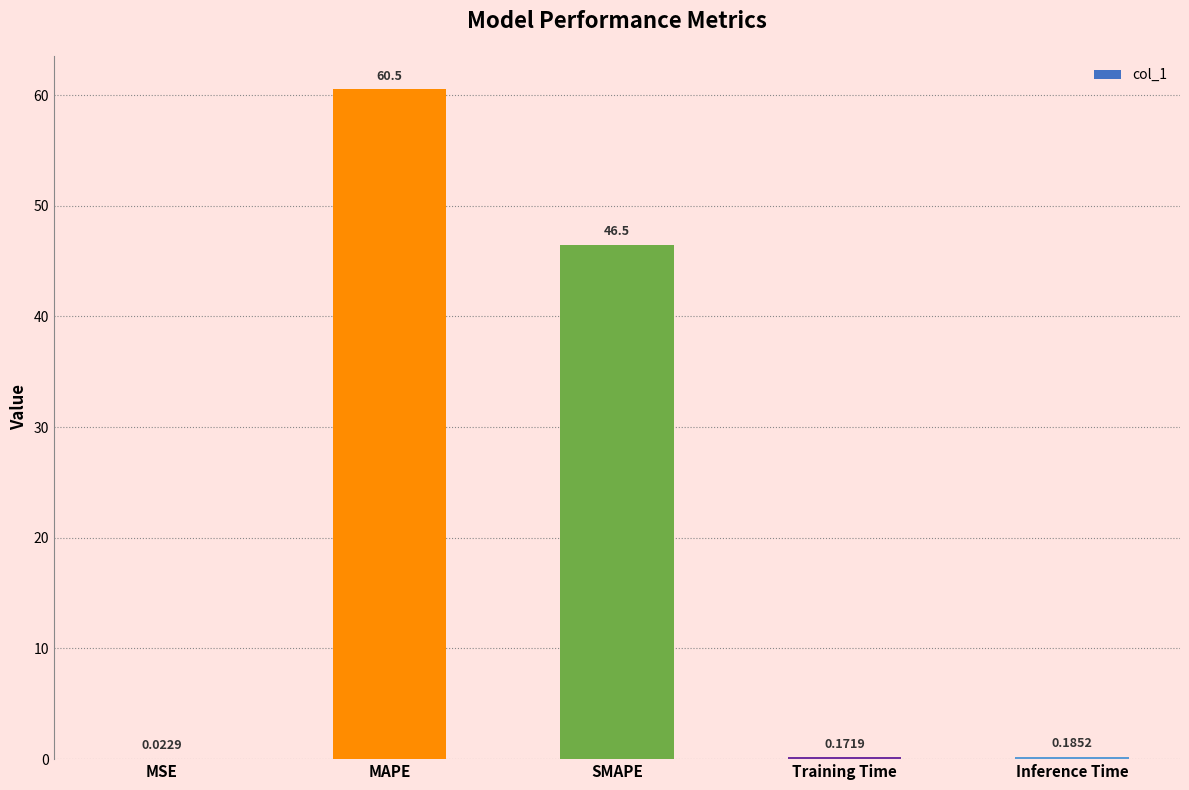

What is the change in value from MAPE to Inference Time?

-60.3